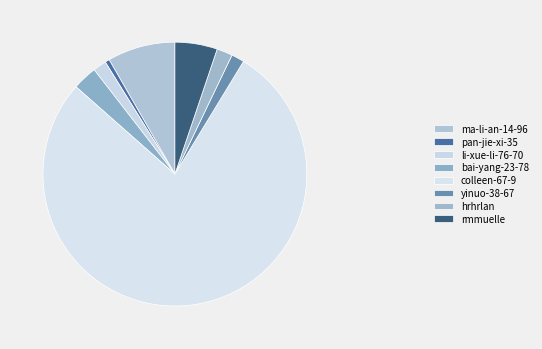

How much of the chart is everything except rmmuelle?

94.8%